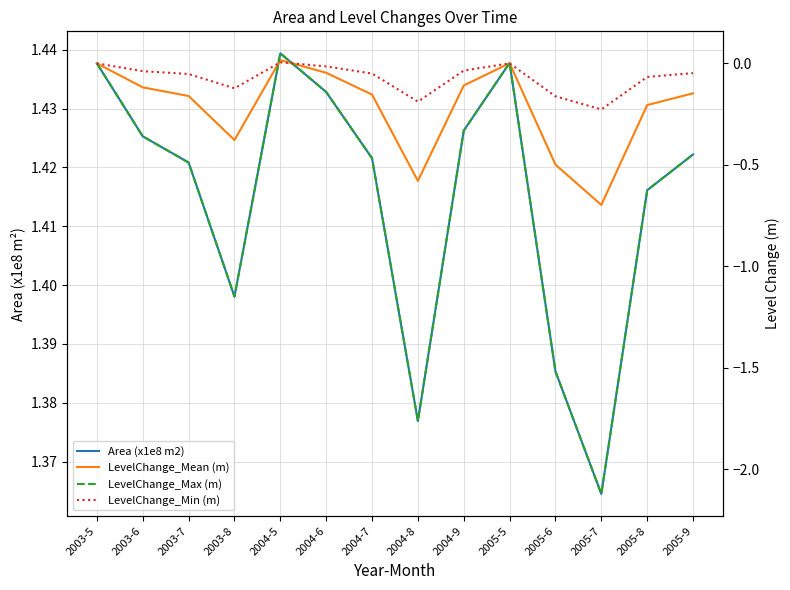

What is the label of the 12th point from the left?

2005-7